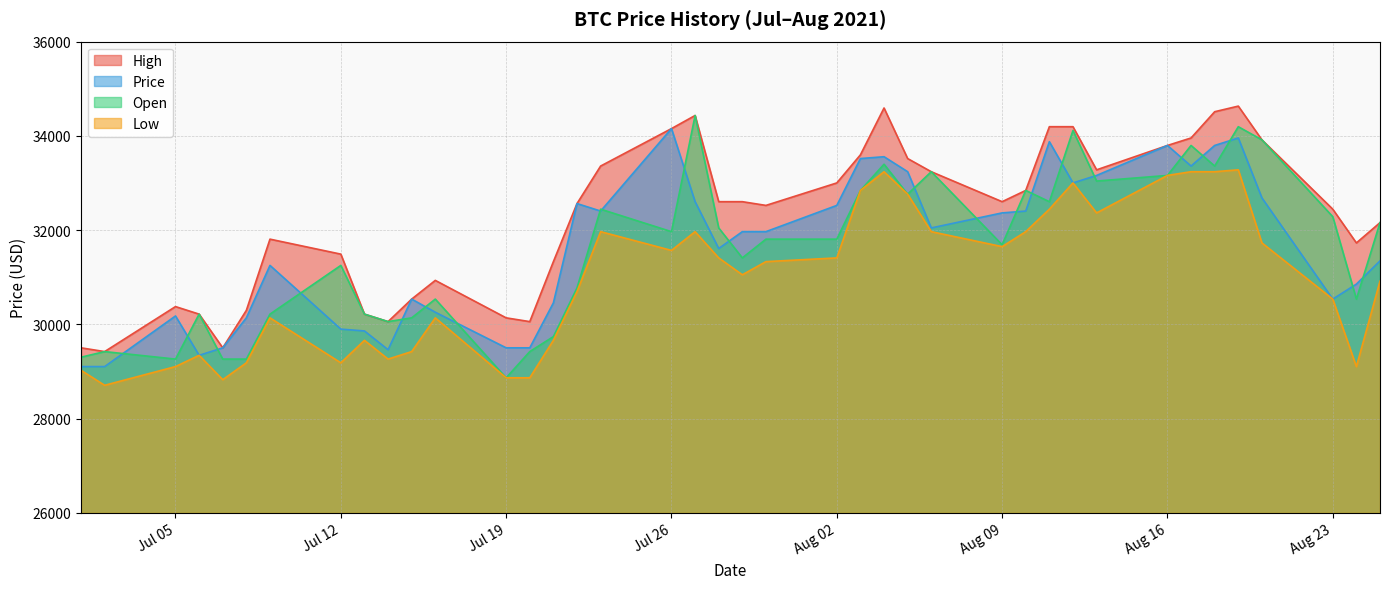

What is the label of the 10th point from the left?

2021-07-14